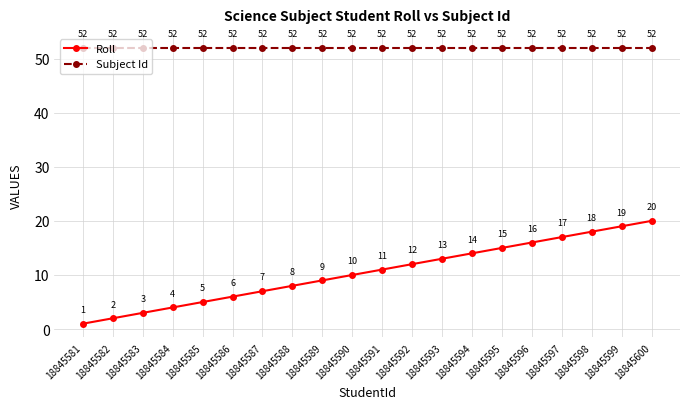

The value of Roll at 18845600 is 20. True or false?

True